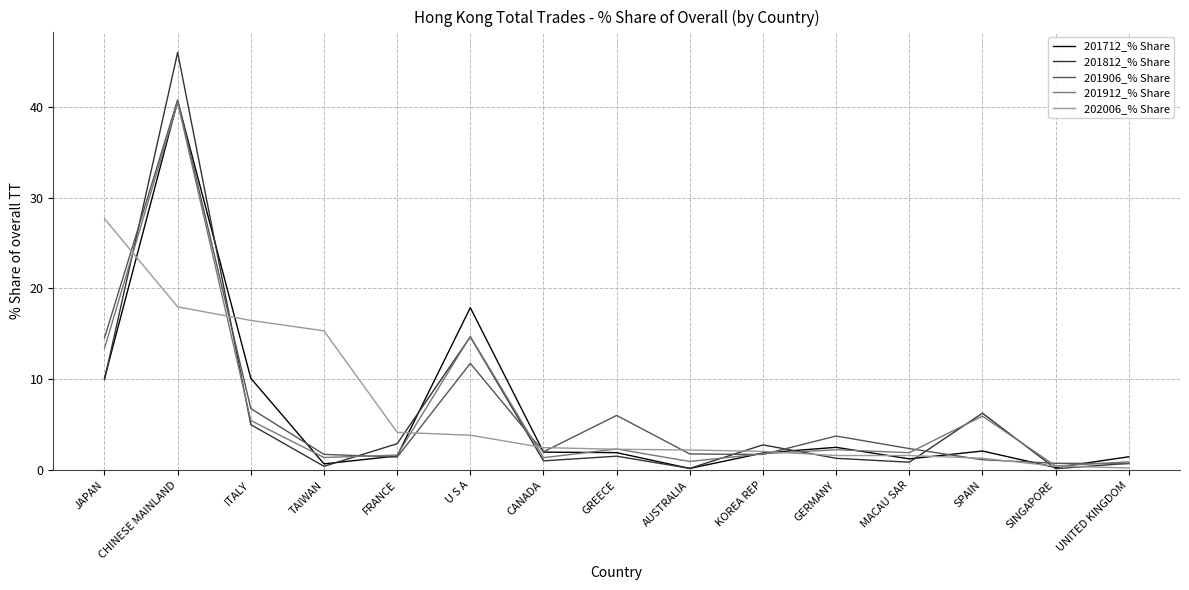

Is it true that 202006_% Share equals 3.9 at U S A?

True